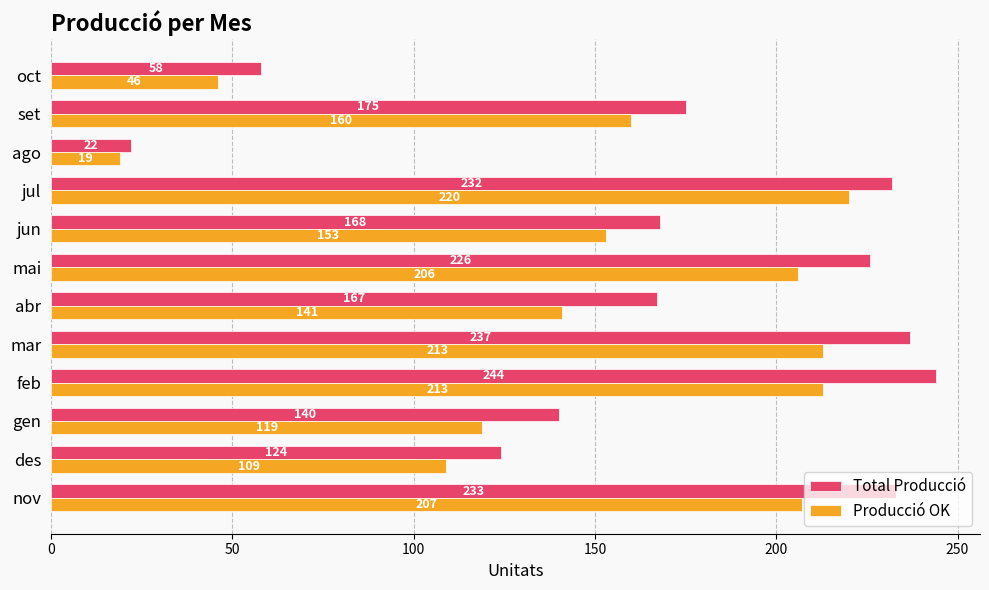

Which series has the widest spread of values?

Total Producció